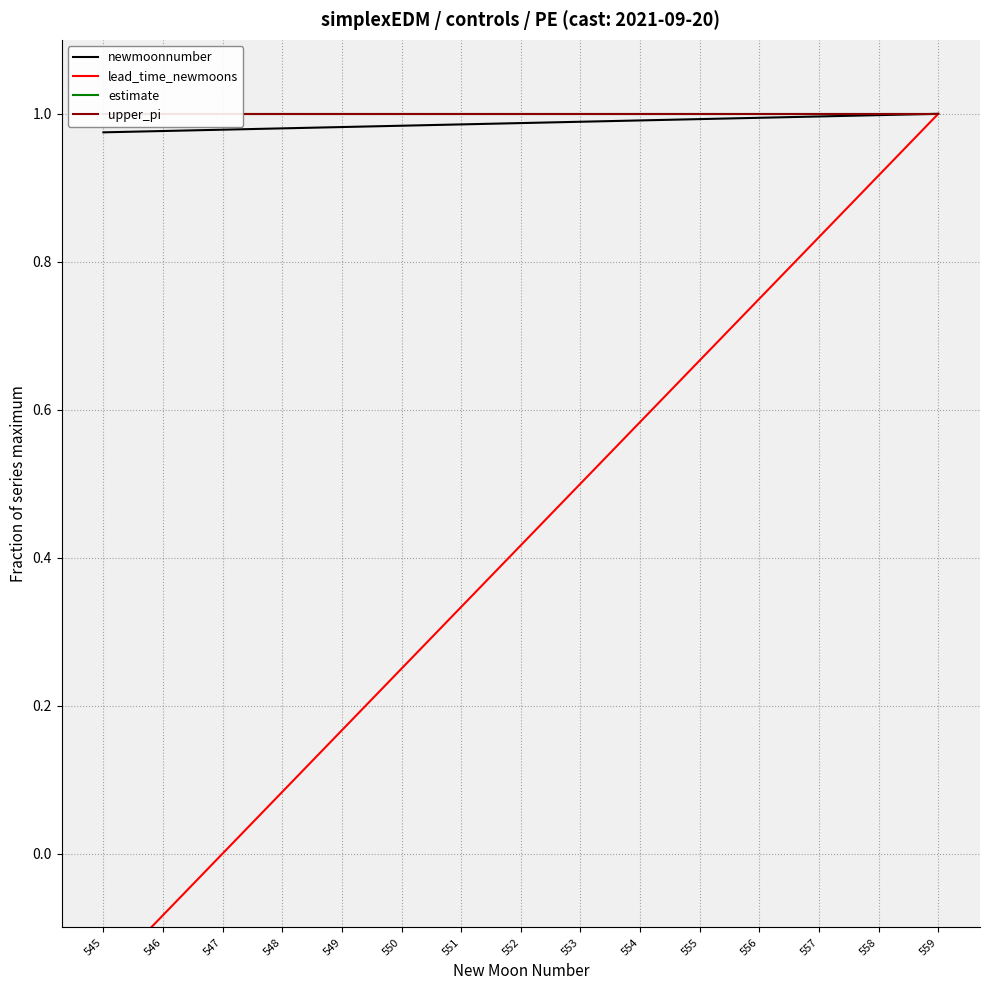

What is the sum of all newmoonnumber values?

14.8